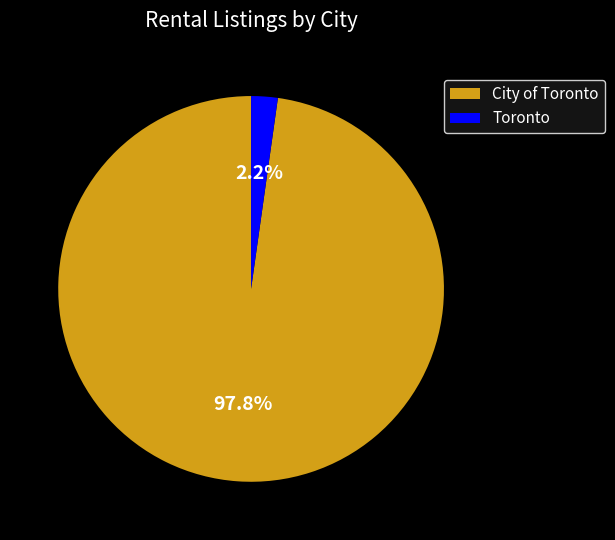

Which category has the biggest portion of the pie?

City of Toronto